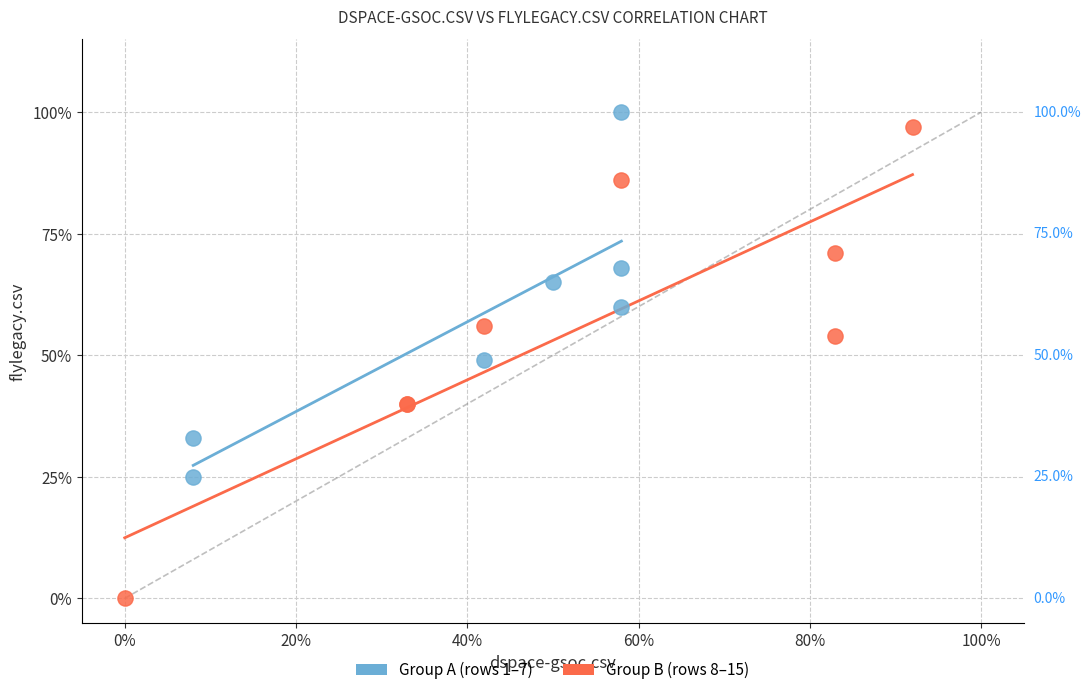

Which series reaches the maximum Y coordinate?

Group A (rows 1–7)